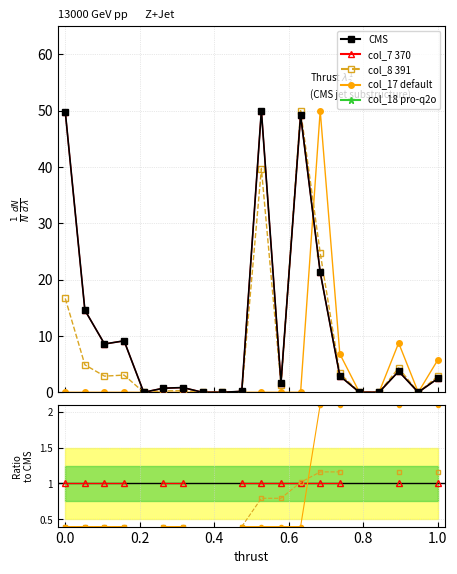

What is the difference between the maximum and minimum values in the col_17 series?

50.0